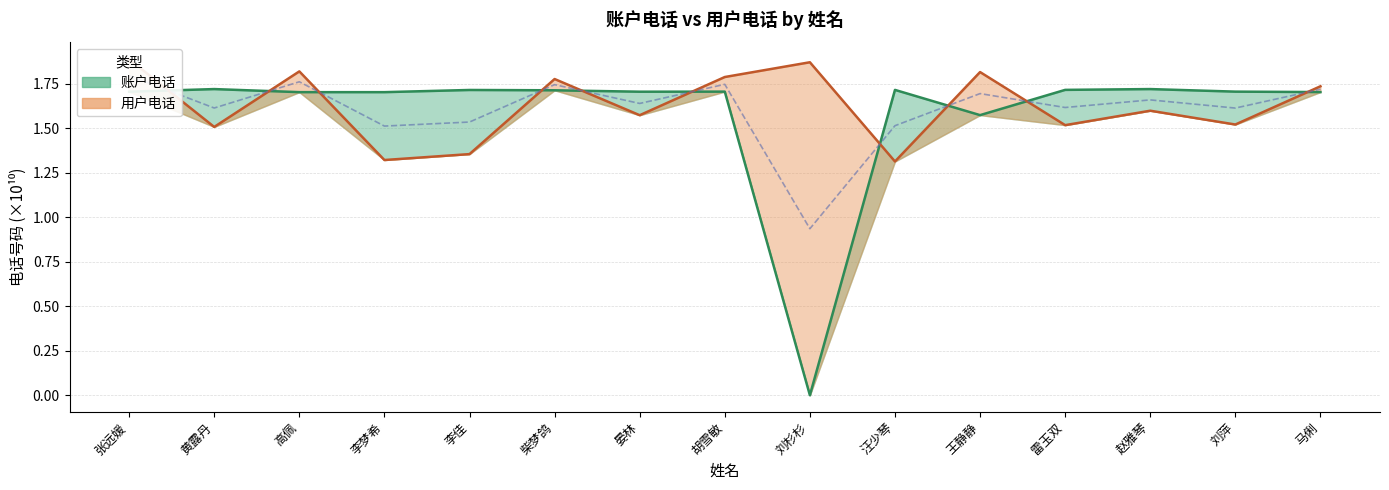

What is the average value of the 账户电话 series?

1.6